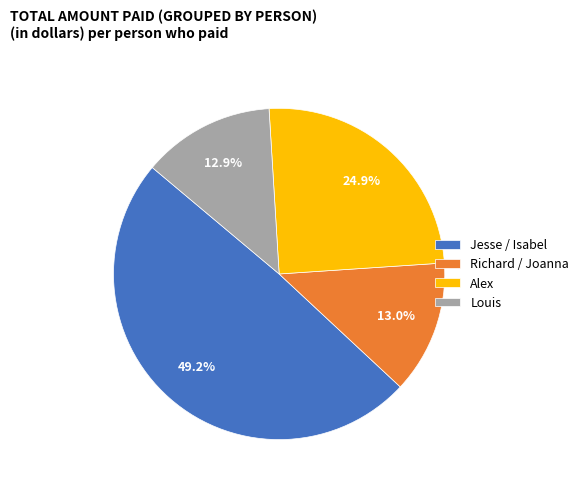

What is the largest slice in the pie chart?

Jesse / Isabel